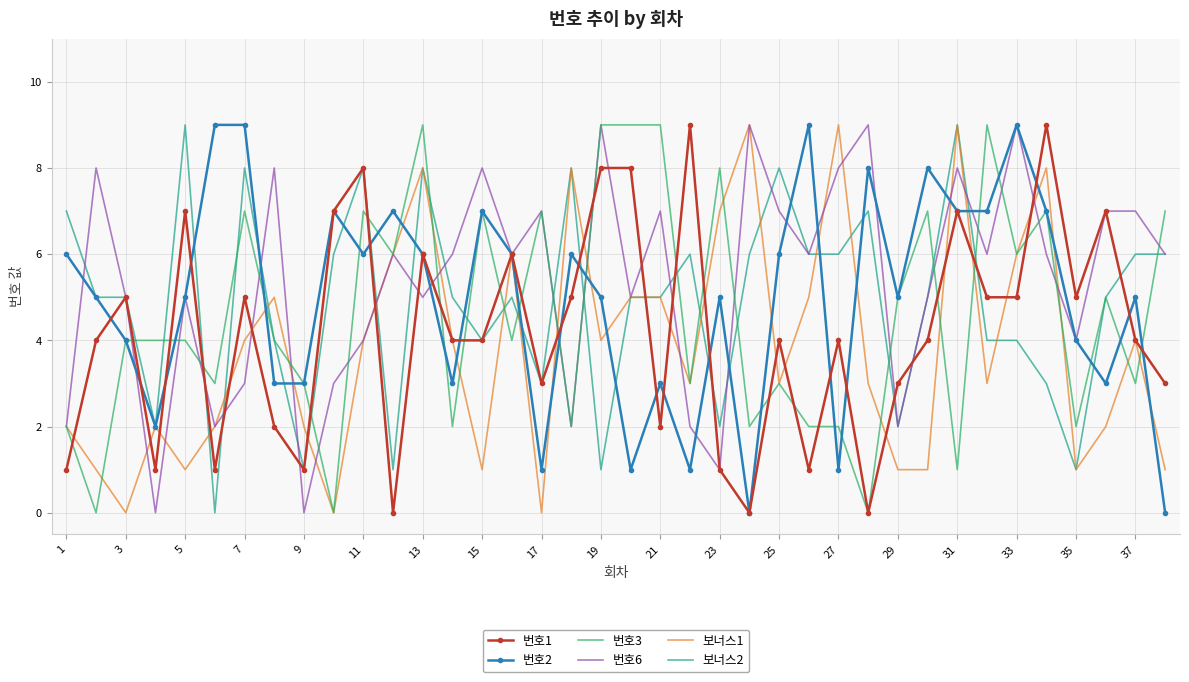

What is the greatest value displayed?

9